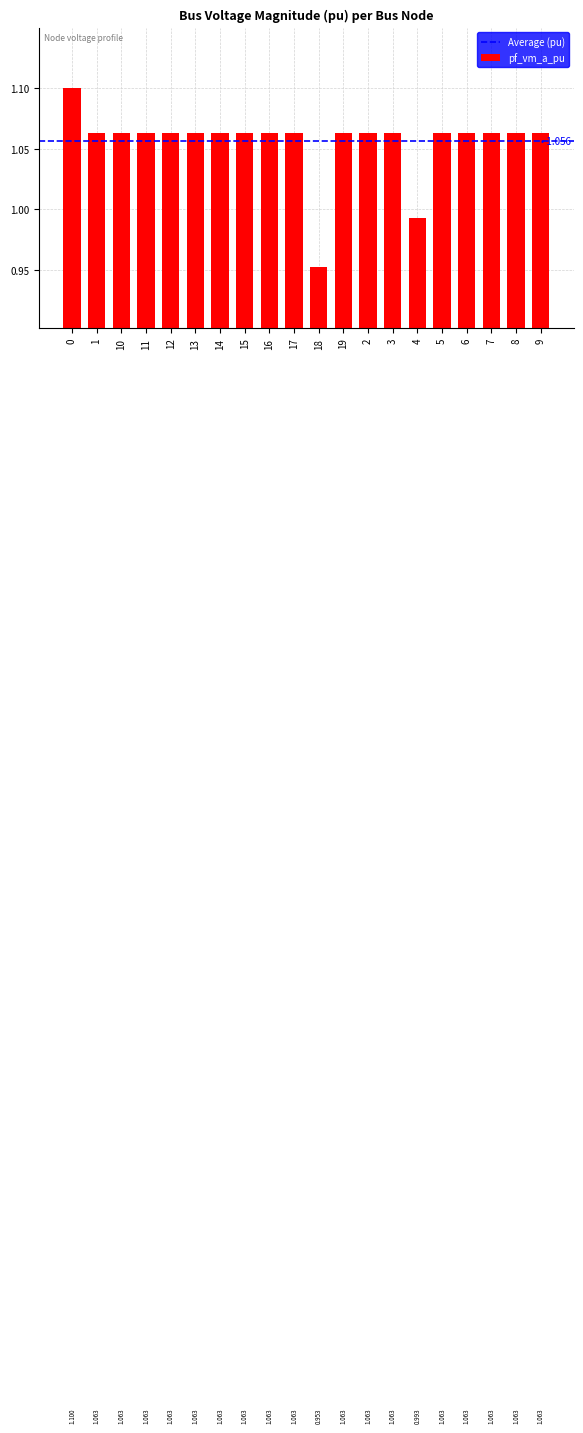

Count the number of categories in the chart.

20